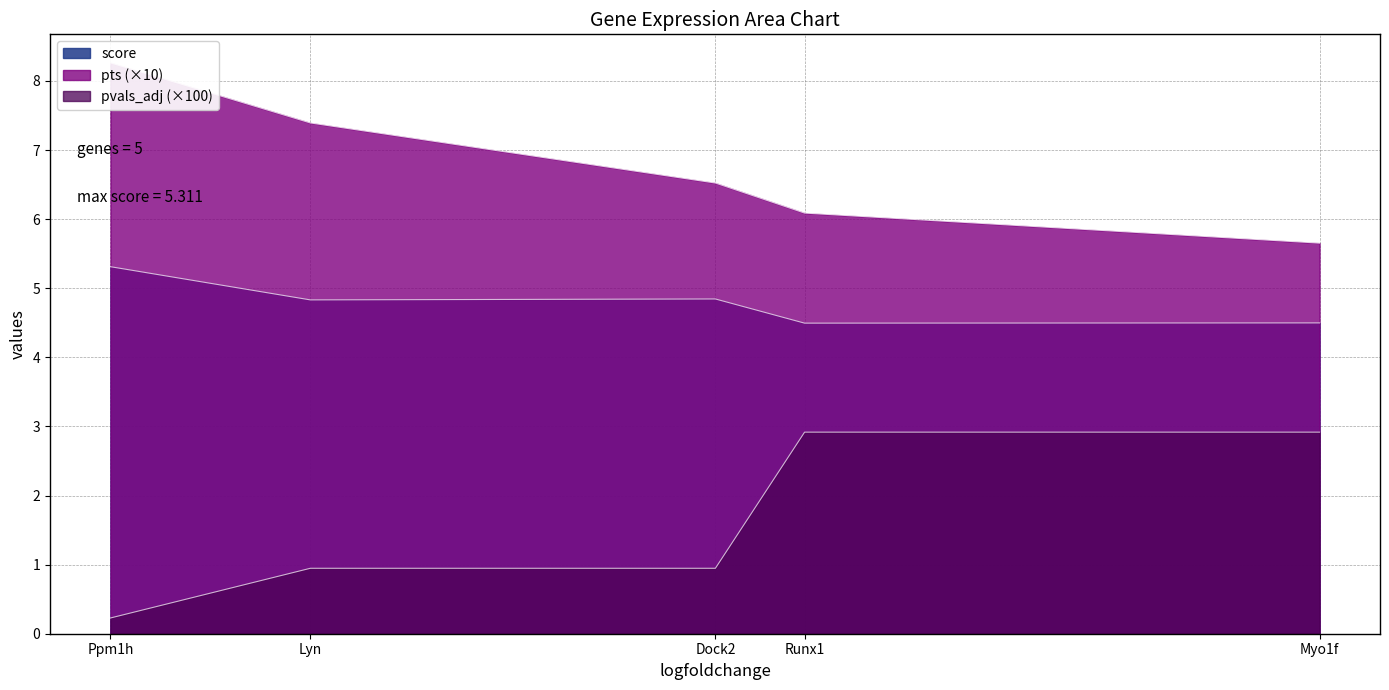

True or false: pvals_adj has a value of 0.0 at Lyn.

False